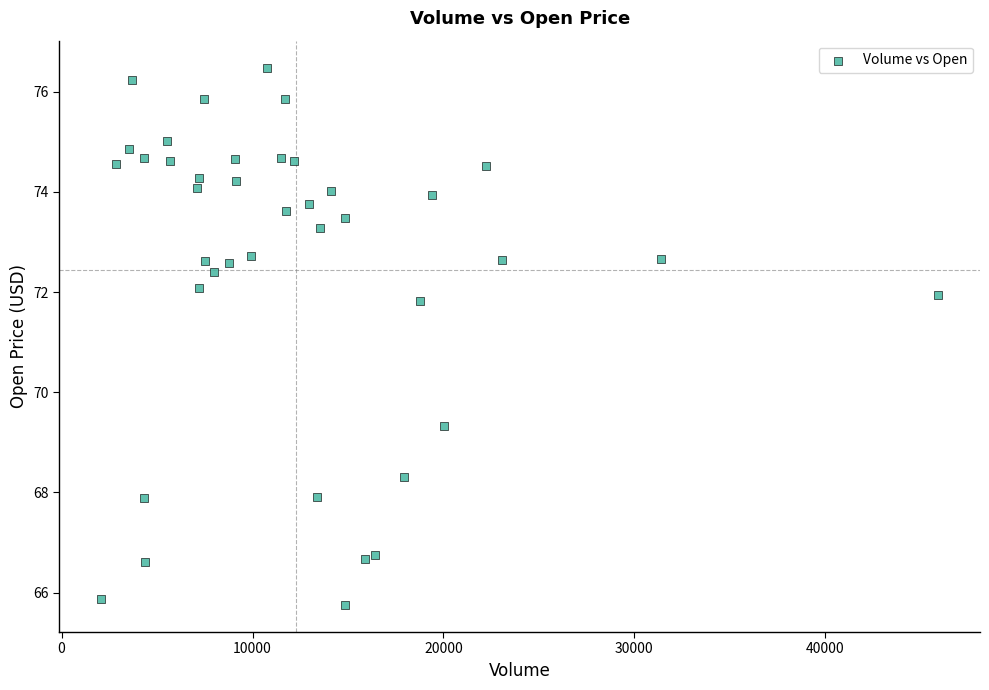

What is the range of Y values (max minus min)?

10.7